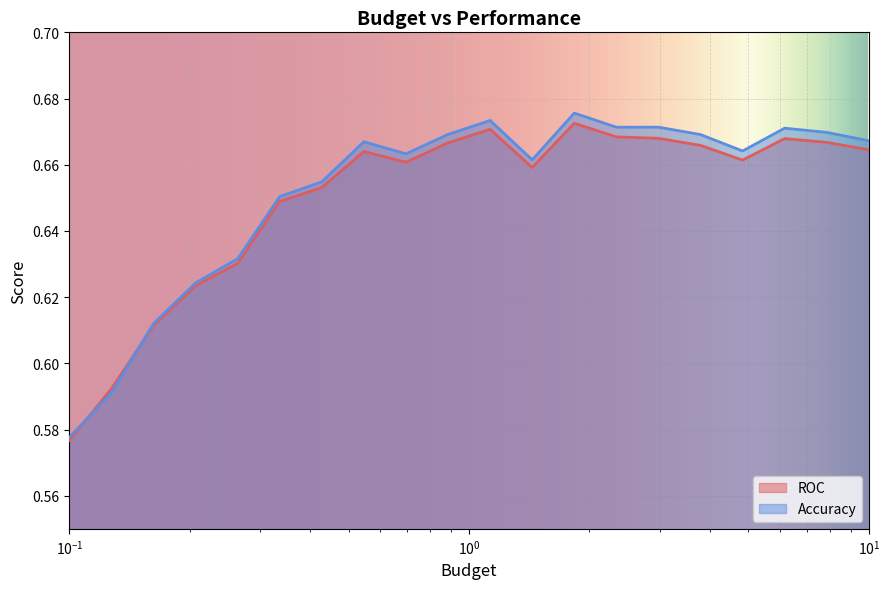

Which series has the widest spread of values?

Accuracy